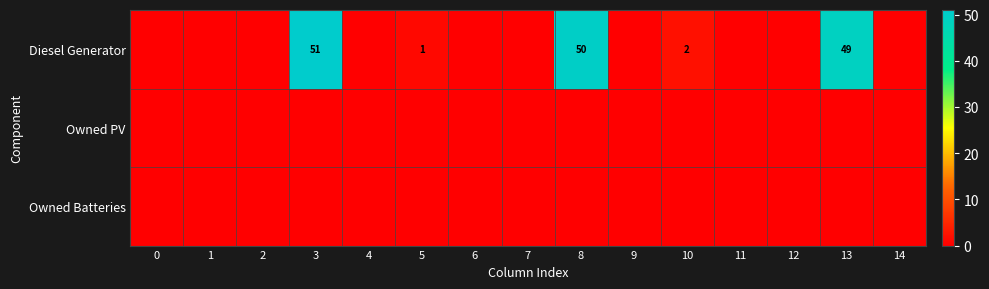

Is it true that Diesel Generator equals 2 at 10?

True